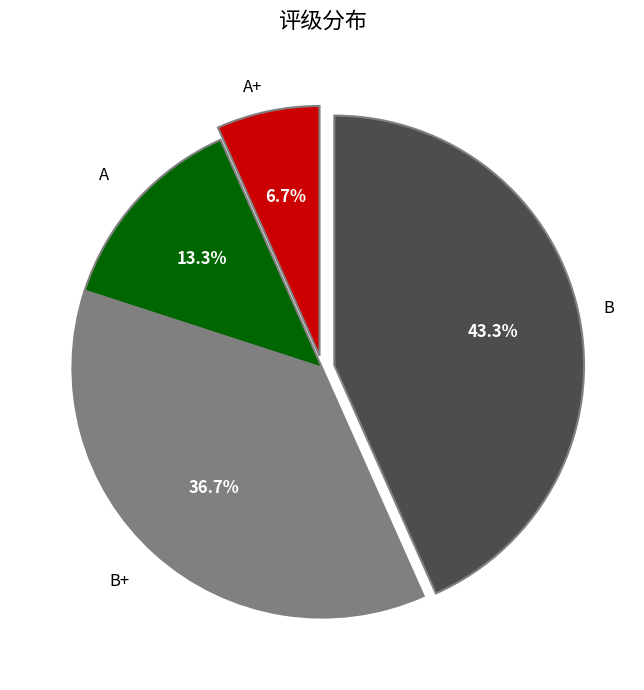

Is there any slice that represents more than half of the pie?

No